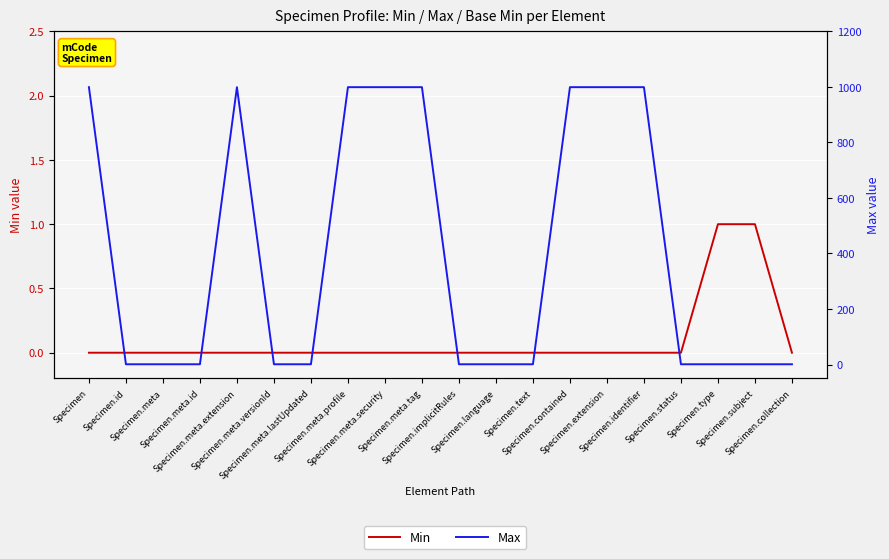

Does the chart display data point markers on the line(s)?

No